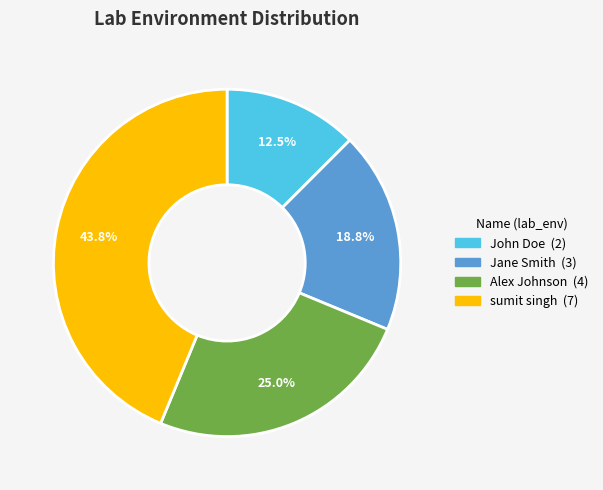

Count the number of slices in the pie.

4